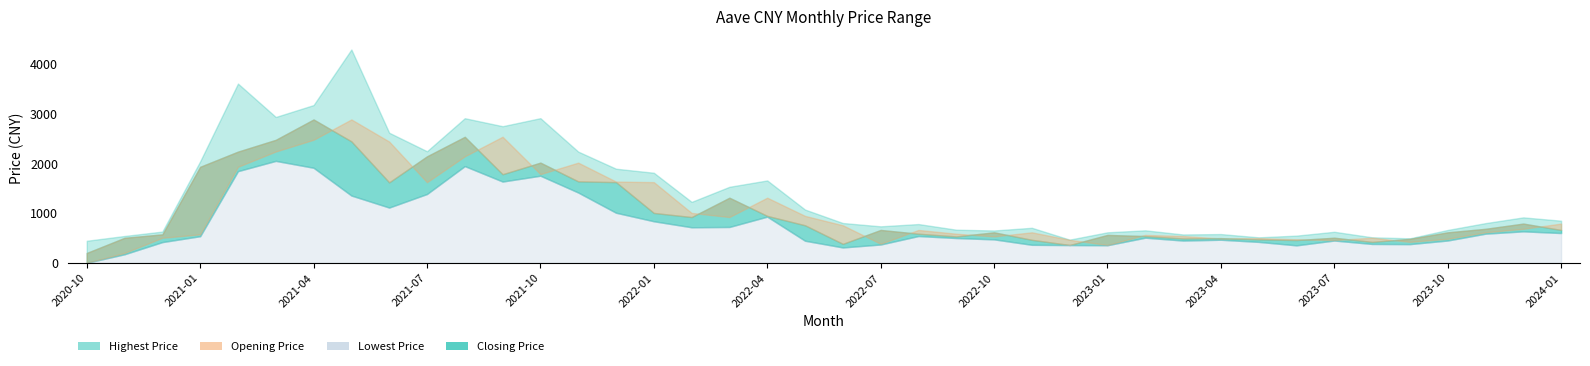

What is the sum of all Opening Price values?

41591.4